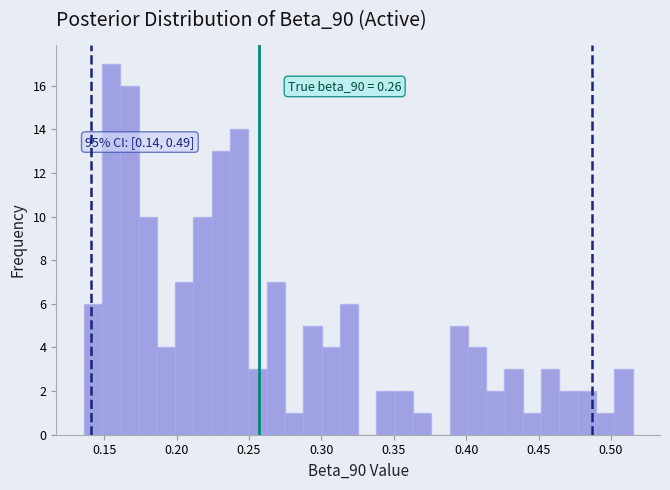

Around what value on the x-axis is the tallest bar? Give the approximate position of its centre, as read against the axis.

0.155